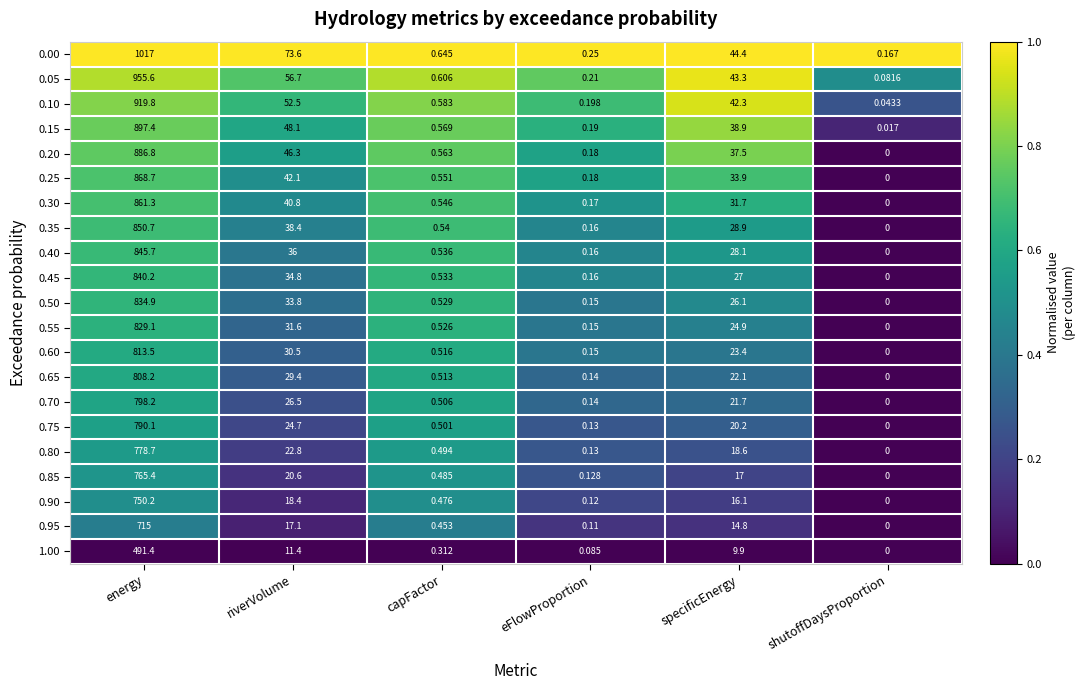

Which series has the largest total across all categories?

0.00